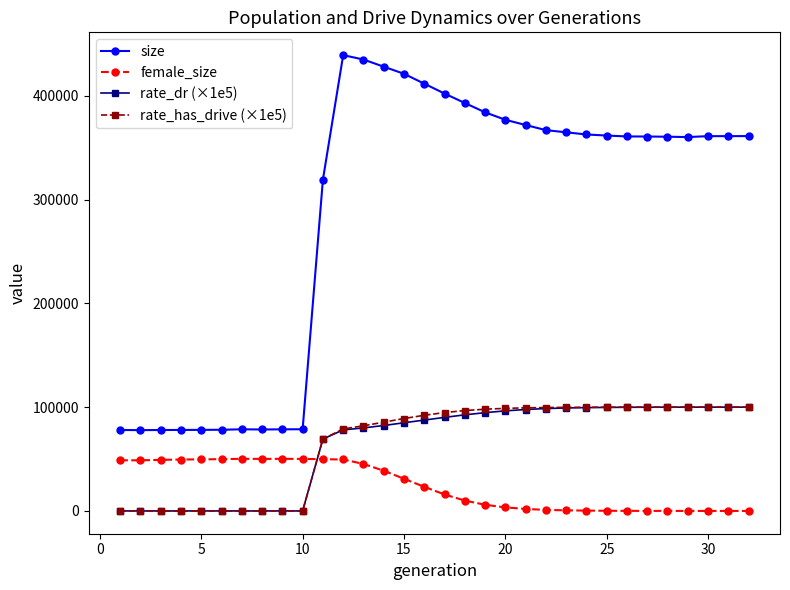

What is the value of the female_size point at the 5th from the left?

49690.0